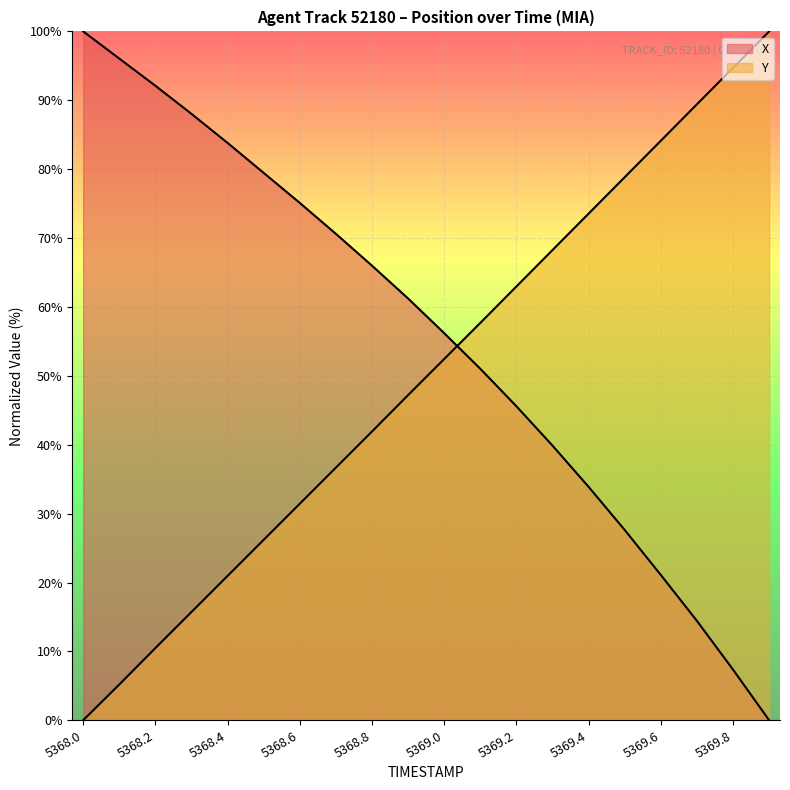

How many intersections are there between X and Y?

1